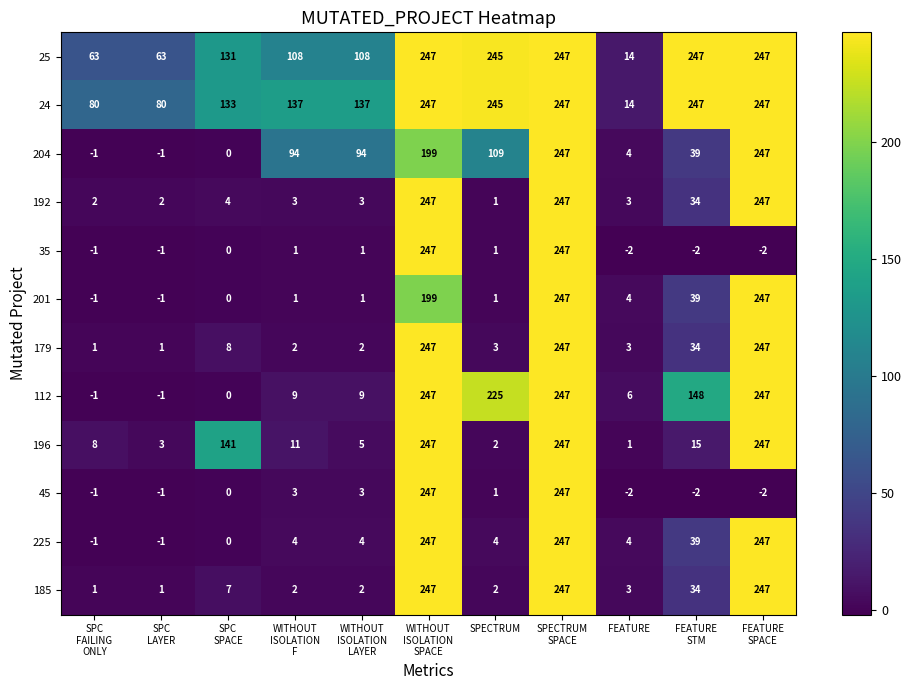

What is the difference between the maximum and minimum values in the 225 series?

248